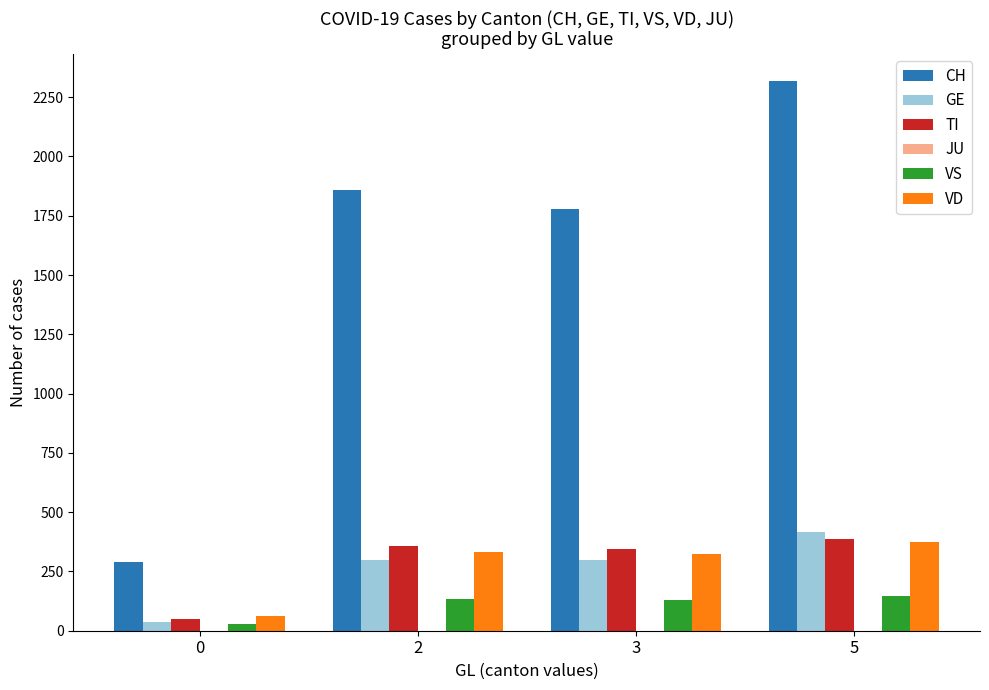

At which category is the sum across all series the highest?

5